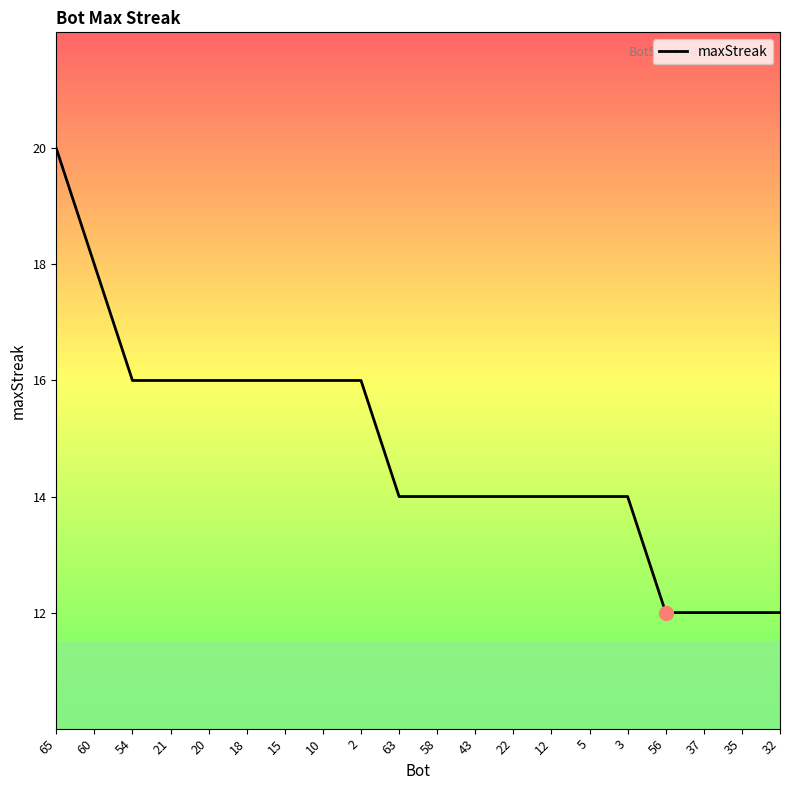

Read the value at 43.

14